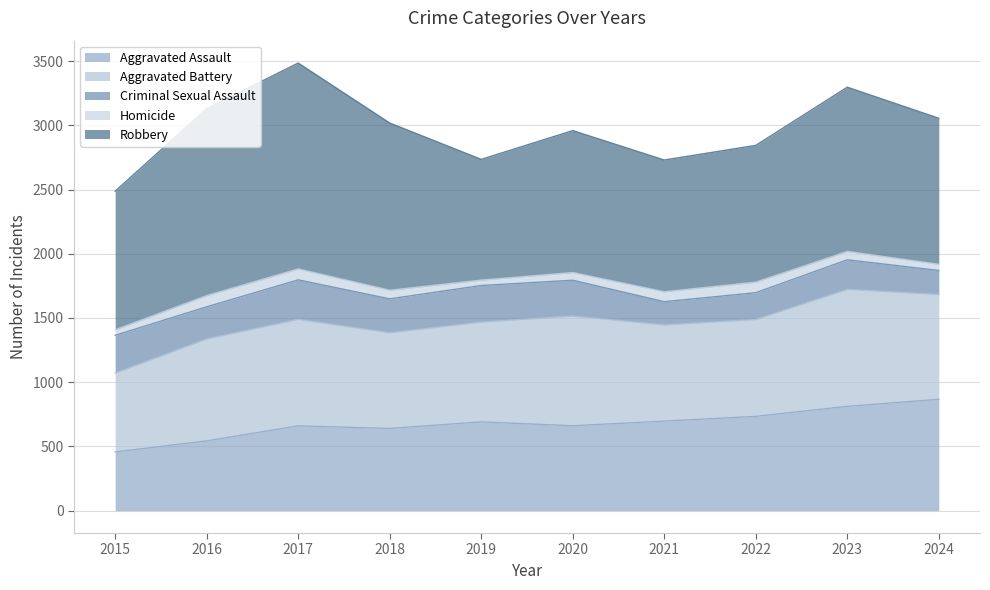

Which series has the widest spread of values?

Robbery